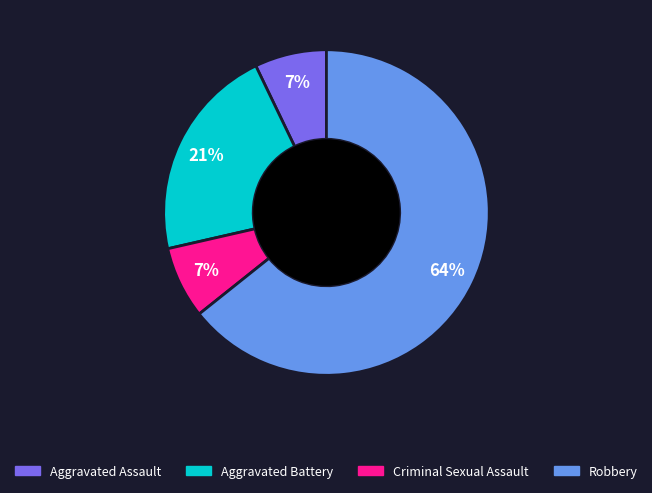

Is the sum of Robbery and Aggravated Assault greater than half?

Yes